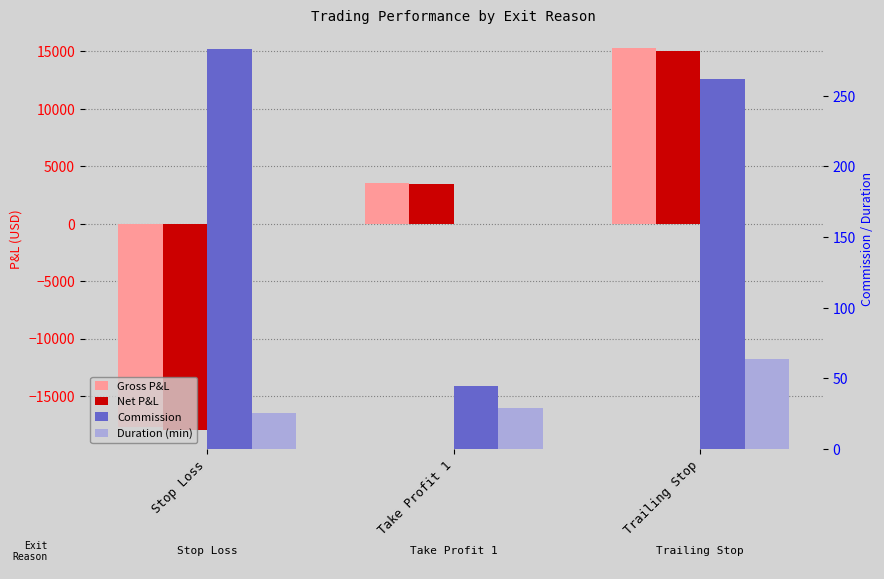

Which category has the highest value in the Duration (min) series?

Trailing Stop